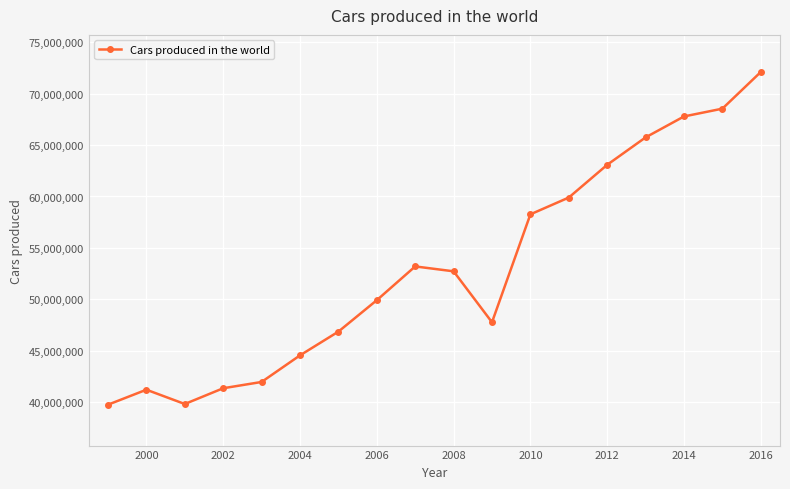

What is the value of the 16th point from the left?

67782035